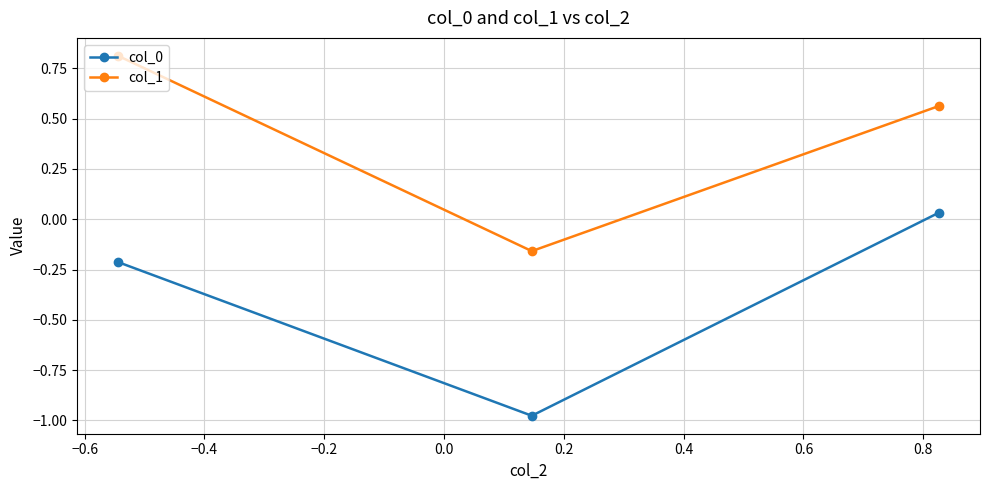

What is the difference between the second highest and minimum values in the col_0 series?

0.8